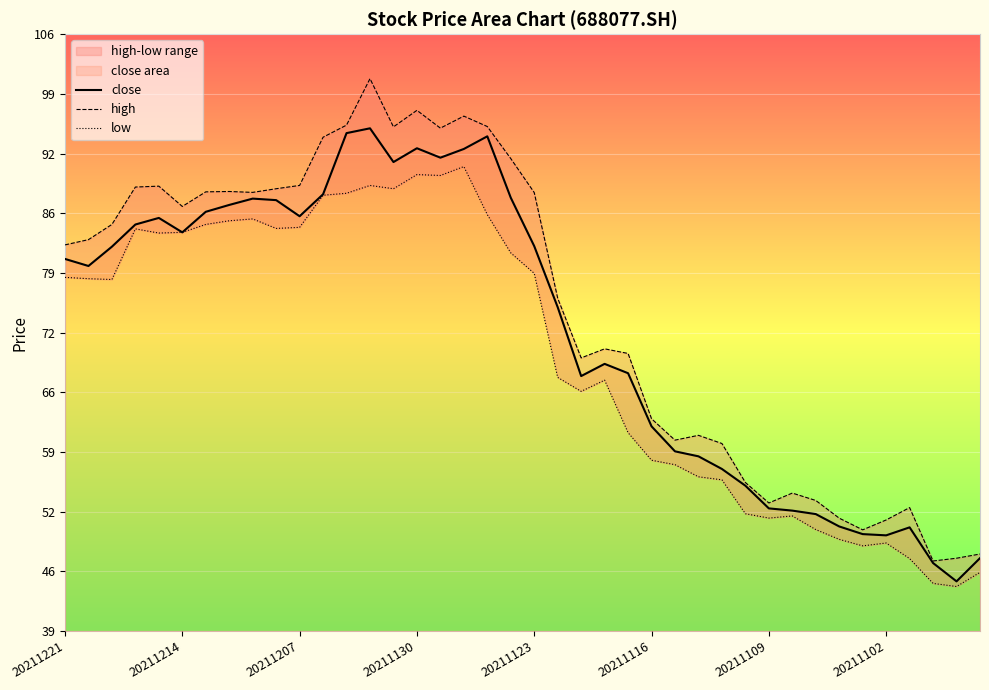

What is the highest value of the high series?

100.9